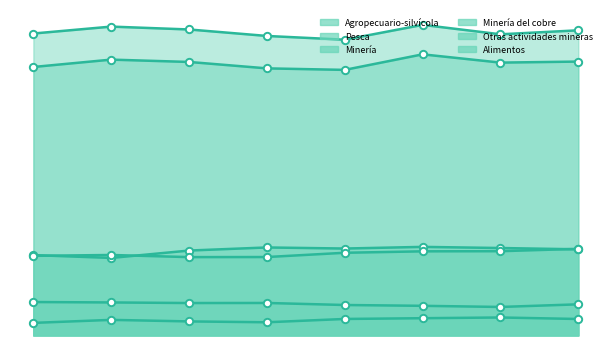

Which series has the largest total across all categories?

Minería